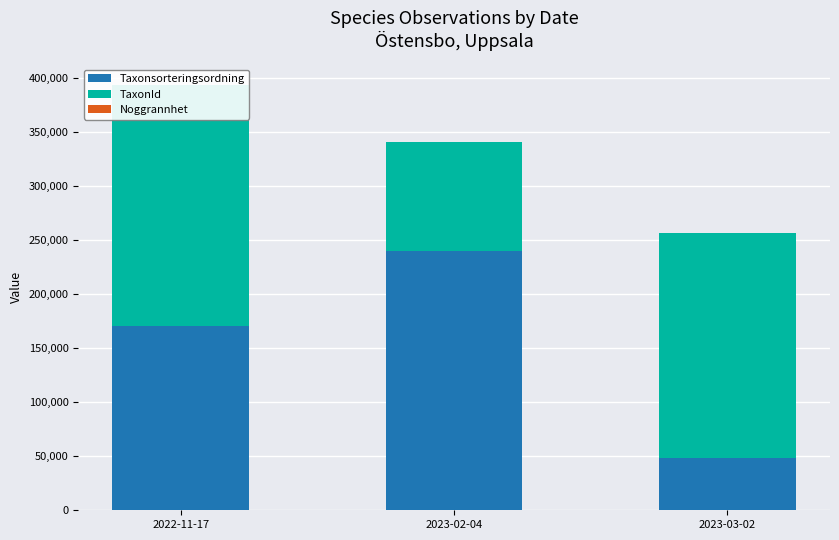

Is the value of Noggrannhet at 2023-02-04 greater than the value of Taxonsorteringsordning at 2023-02-04?

No